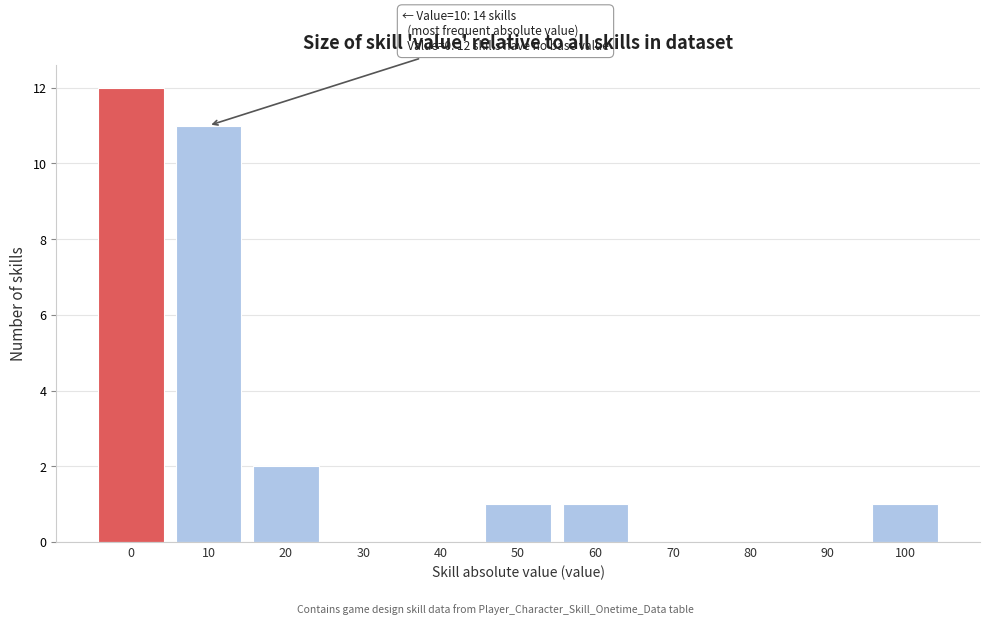

Reading left to right, extract all data points from this chart.

0=12	10=11	20=2	30=0	40=0	50=1	60=1	70=0	80=0	90=0	100=1